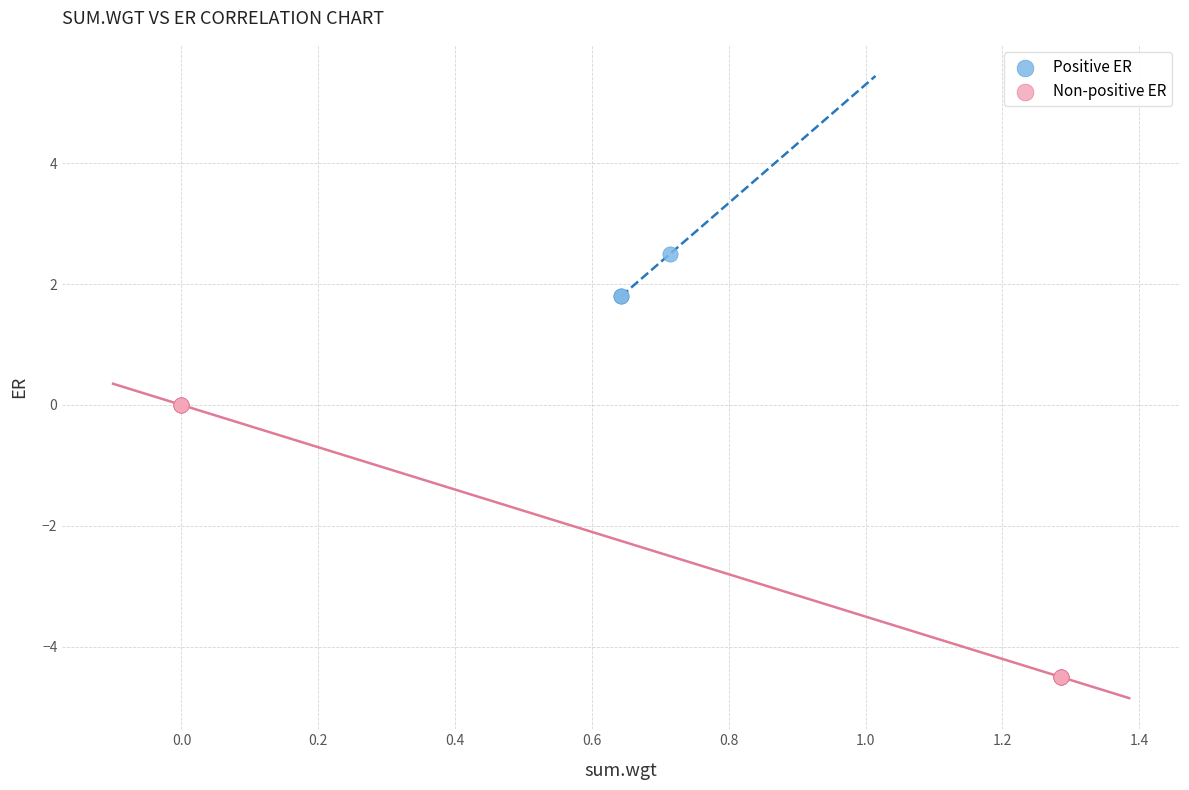

Which series reaches the maximum Y coordinate?

Positive ER